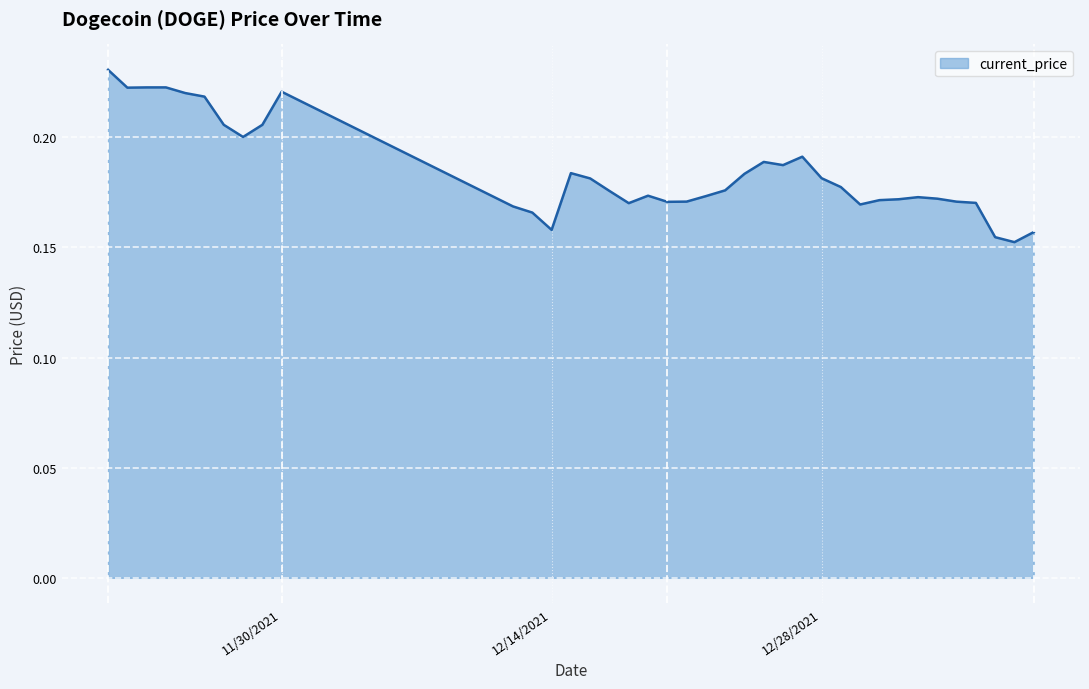

Does the chart display data point markers on the line(s)?

No